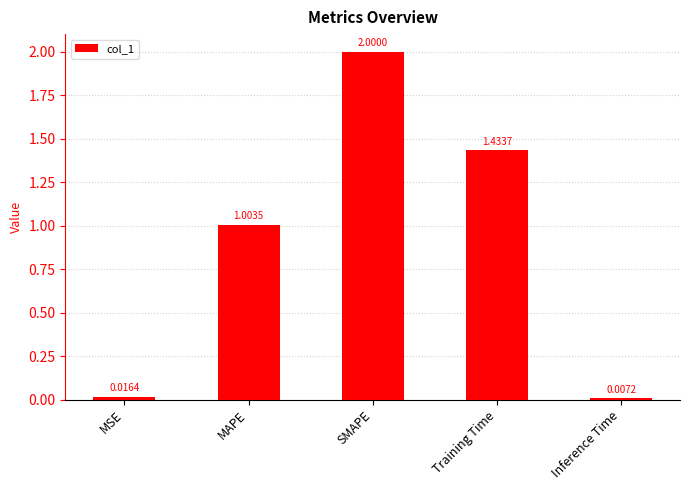

Which label corresponds to the largest value in the chart?

SMAPE